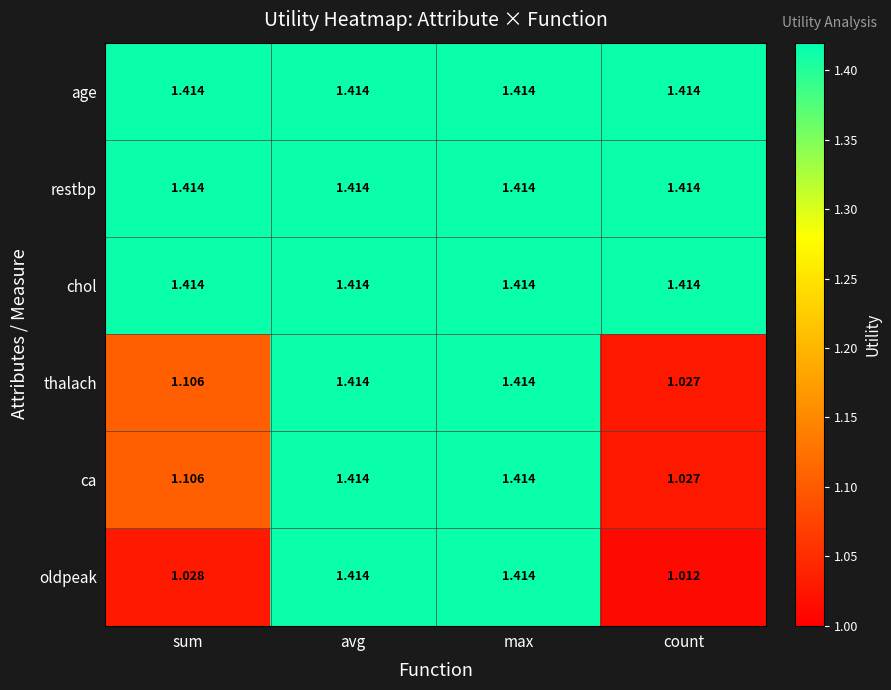

Is the value of ca at count greater than the value of thalach at max?

No